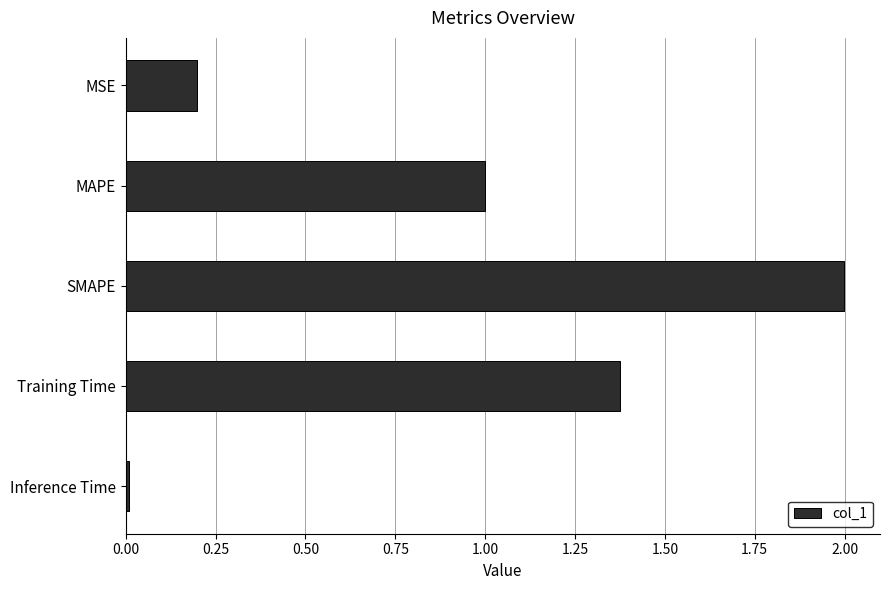

At which label is the value closest to 1?

MAPE